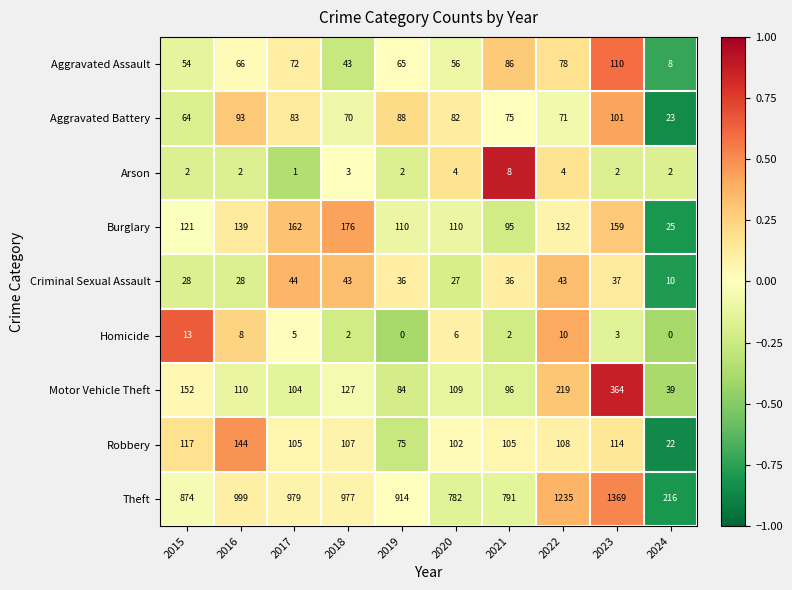

The value of Robbery at 2023 is 114. True or false?

True